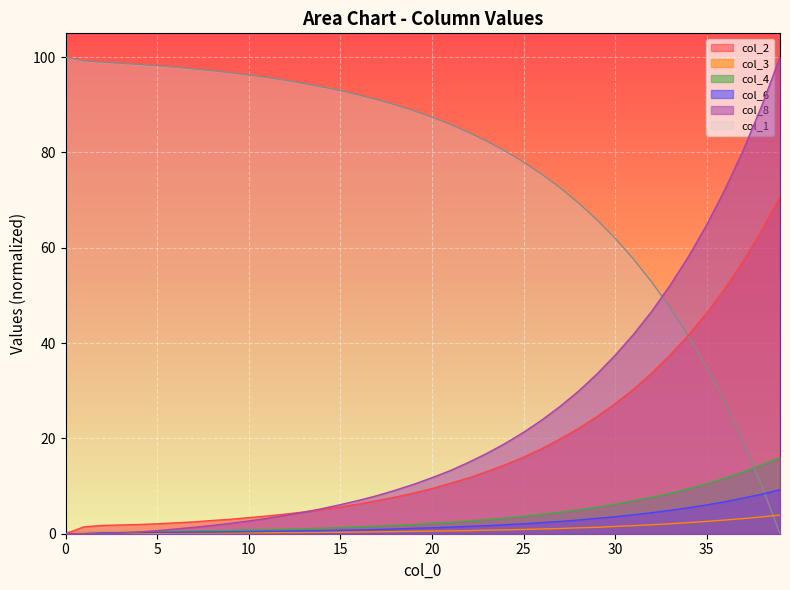

The col_6 series shows 2.6 at 27. True or false?

True